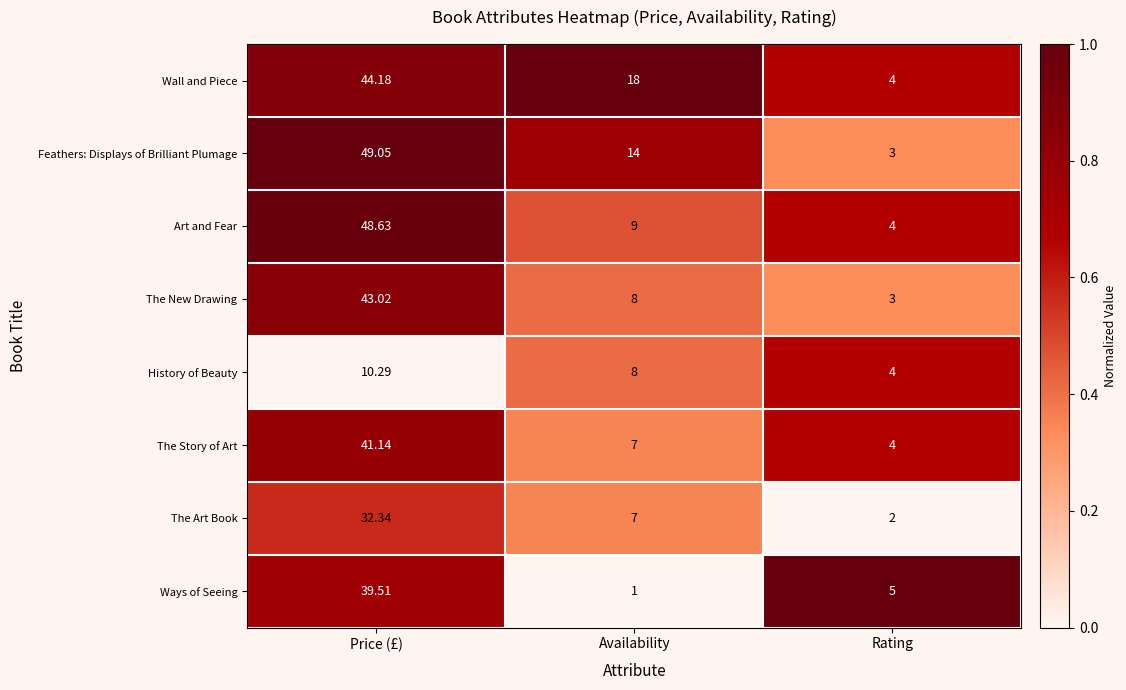

Where does the The Story of Art series first go above 7?

Price (£)